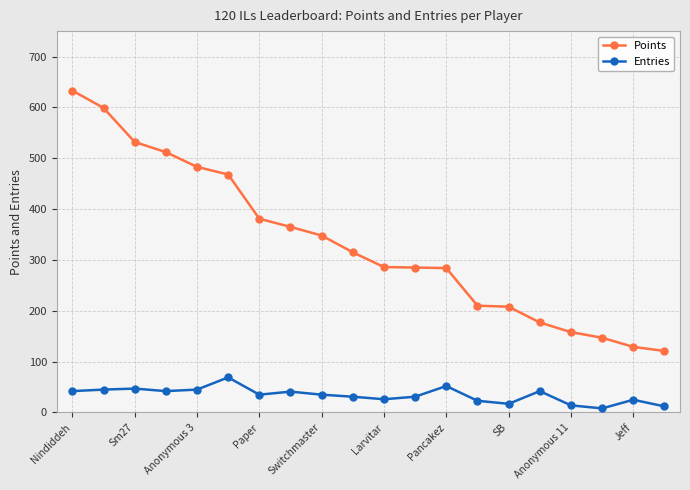

What is the average value of the Entries series?

34